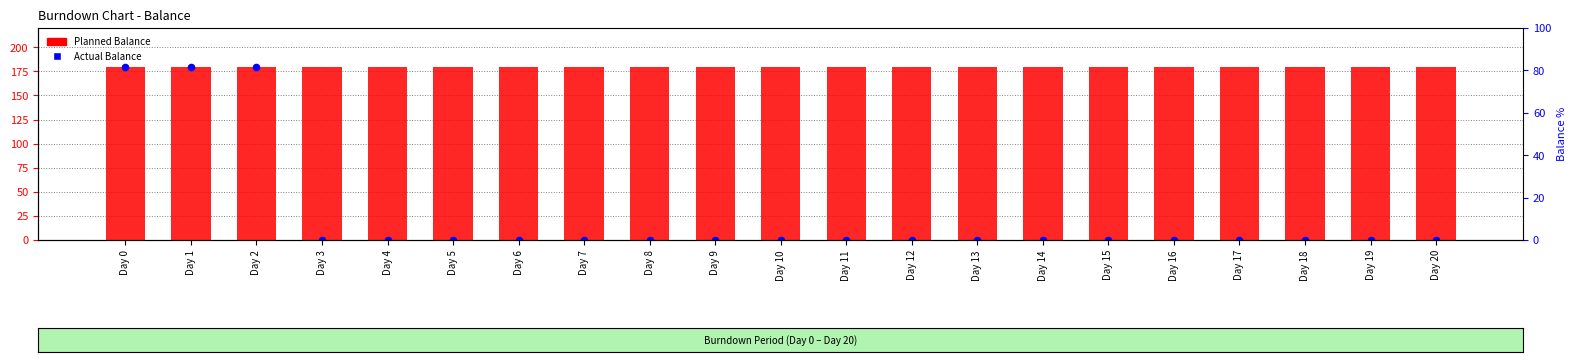

Is the value of Actual Balance at Day 14 greater than the value of Planned Balance at Day 1?

No